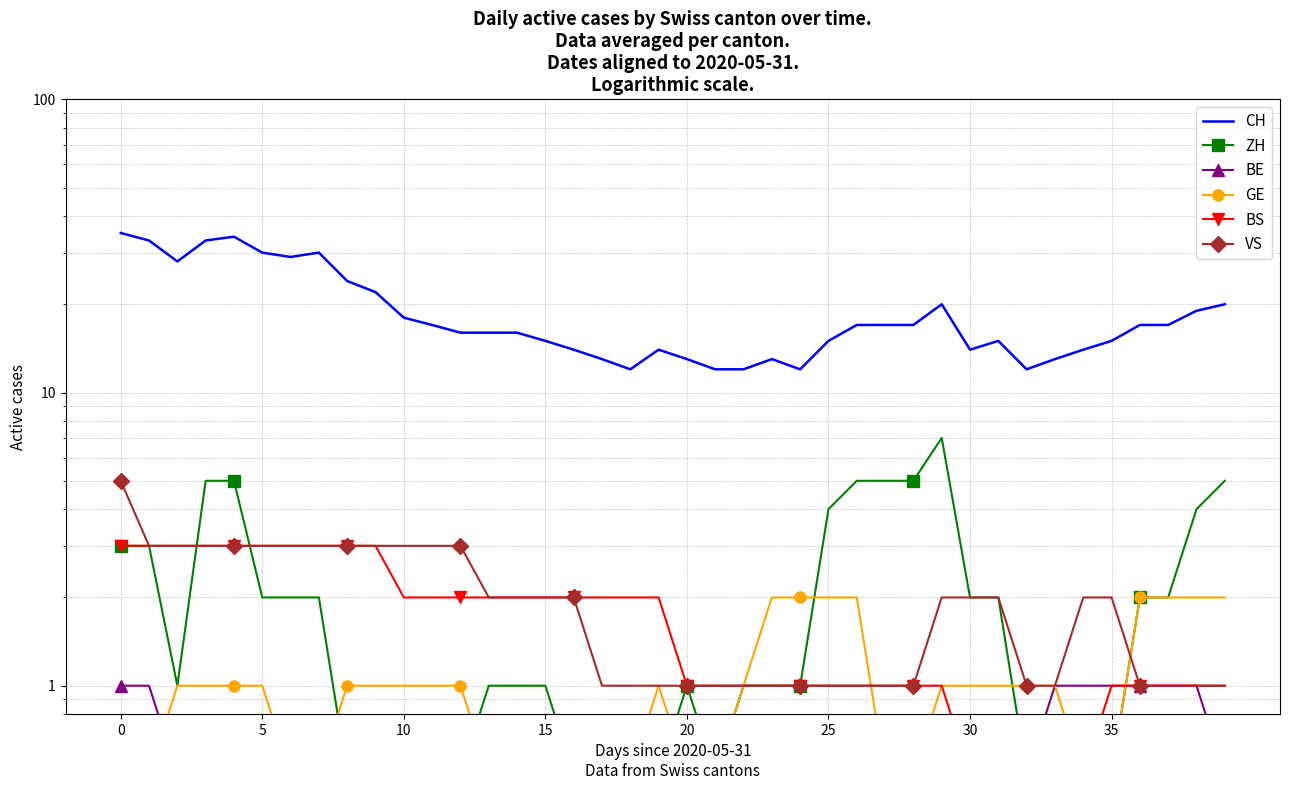

What is the spread (max minus min) of values at 15?

32.5